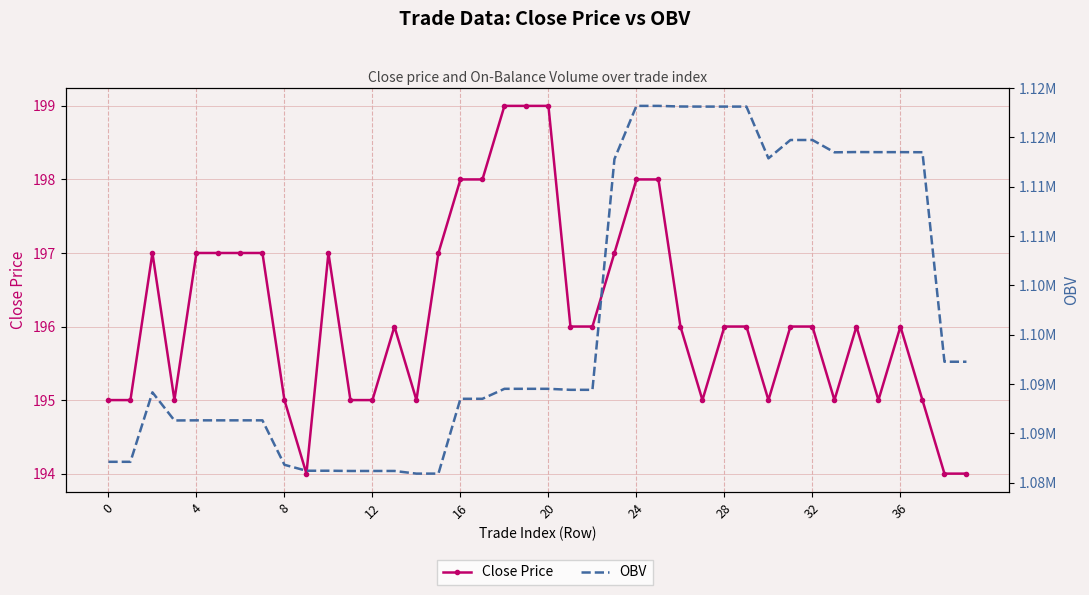

Between 12 and 37, which series saw the biggest shift?

OBV